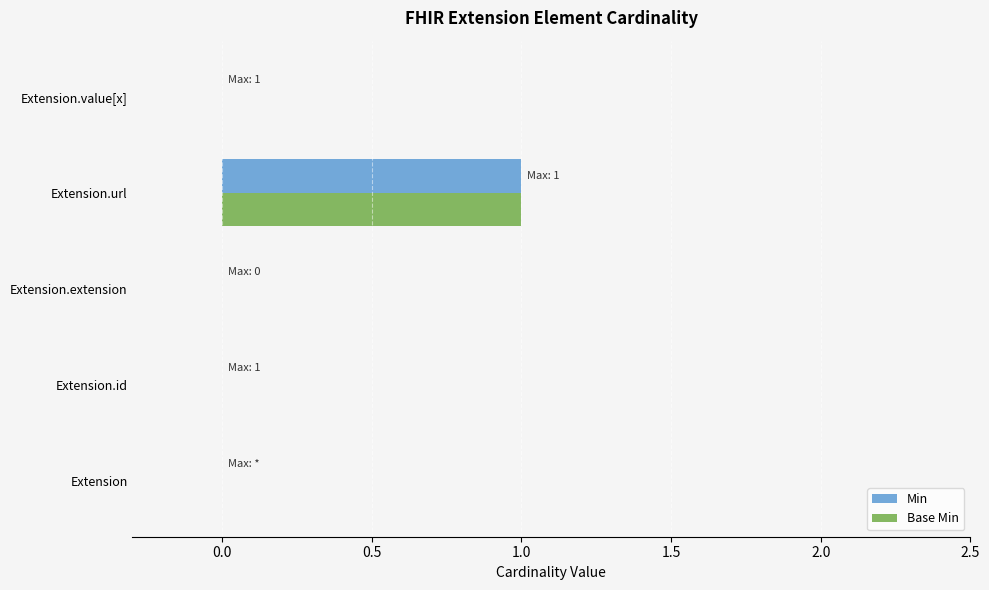

Count the Base Min values in the range 0 to 1.

5